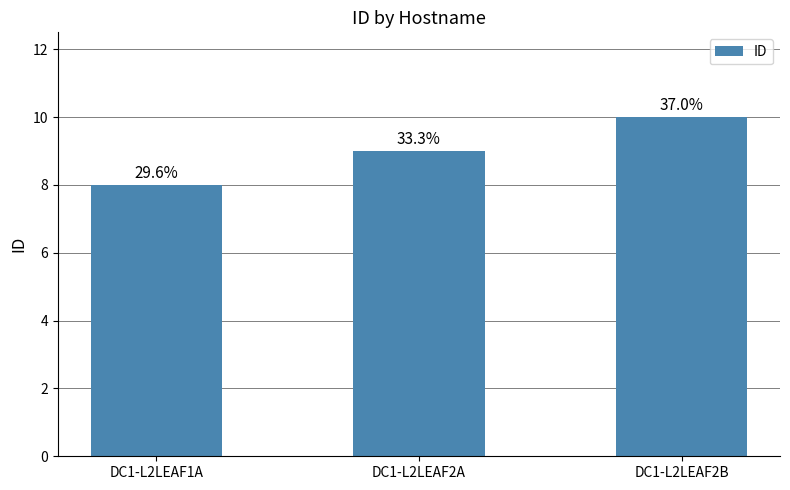

What is the label of the 2nd bar from the right?

DC1-L2LEAF2A